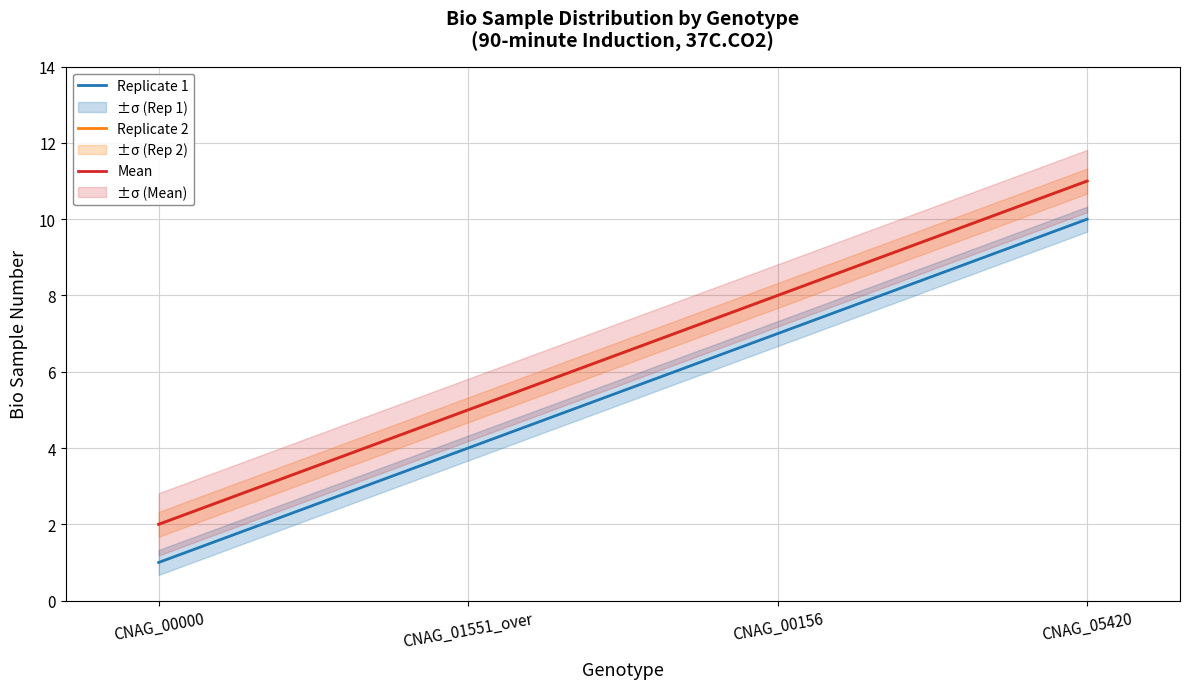

At how many categories does at least one series exceed 7?

2